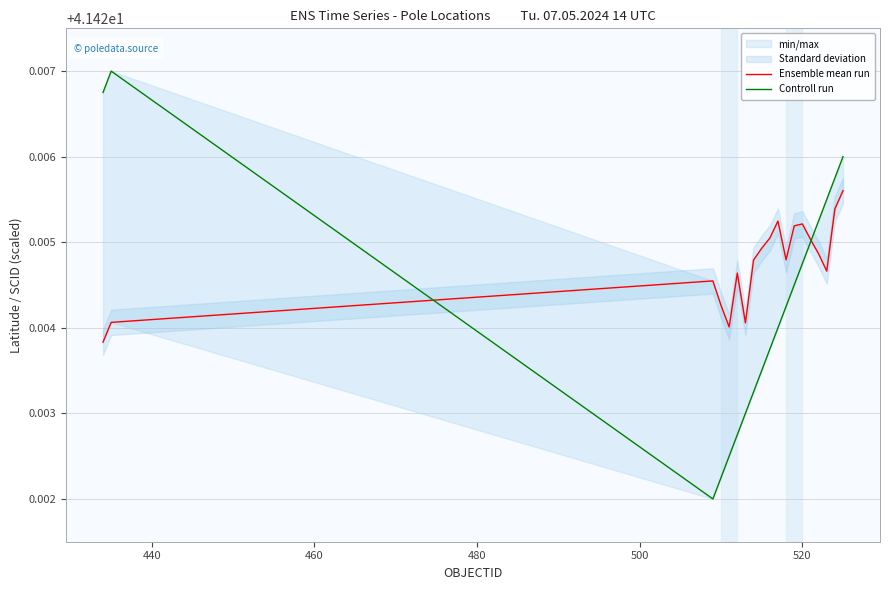

What is the value of the Controll run point at the 2nd from the left?

41.4